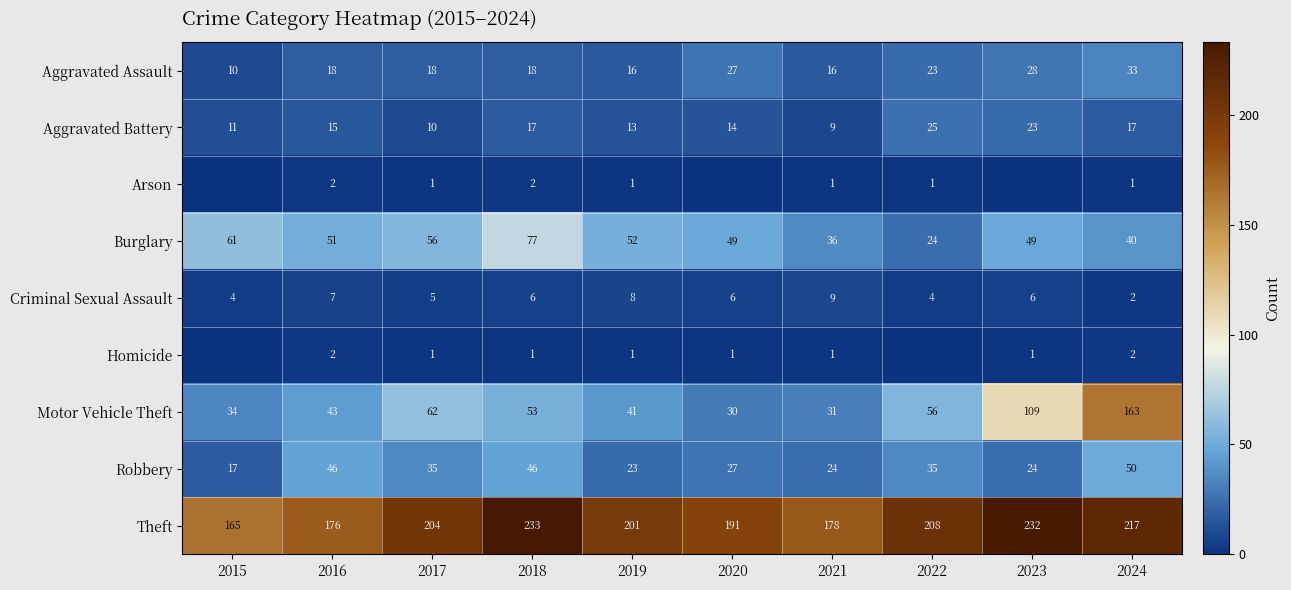

What is the sum of all Motor Vehicle Theft values?

622